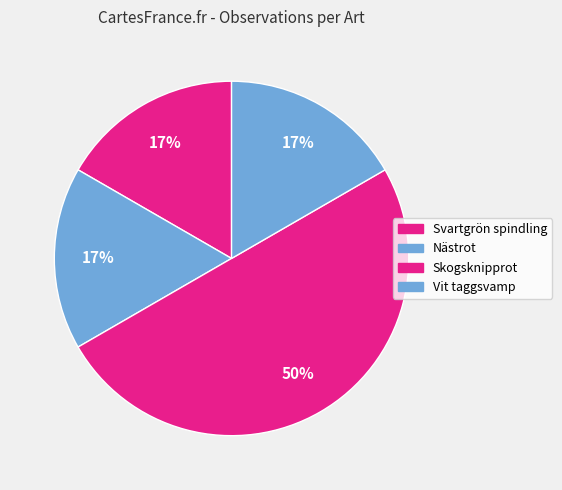

Count the number of slices in the pie.

4